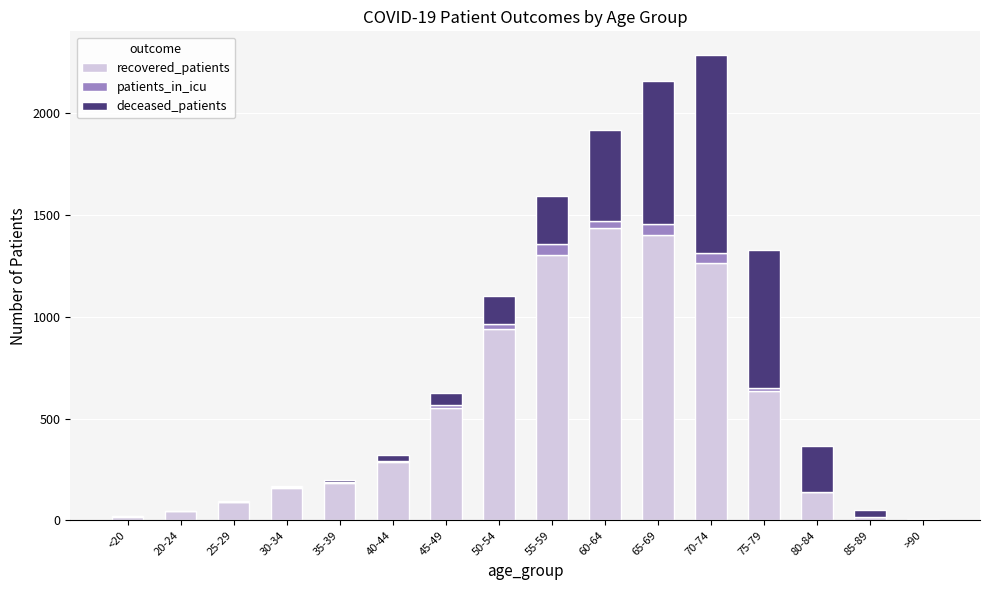

The value of recovered_patients at 50-54 is 940. True or false?

True